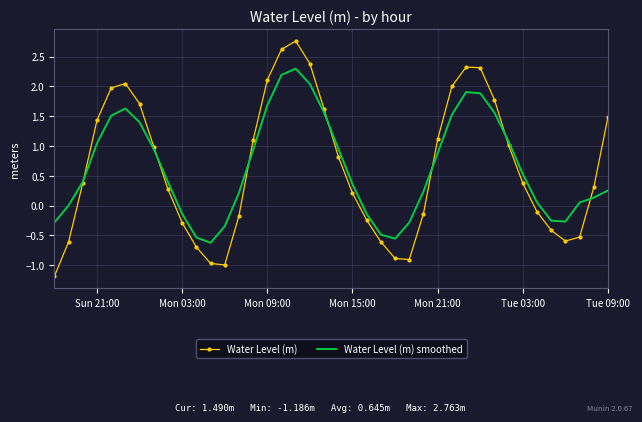

What is the maximum value shown in the chart?

2.8